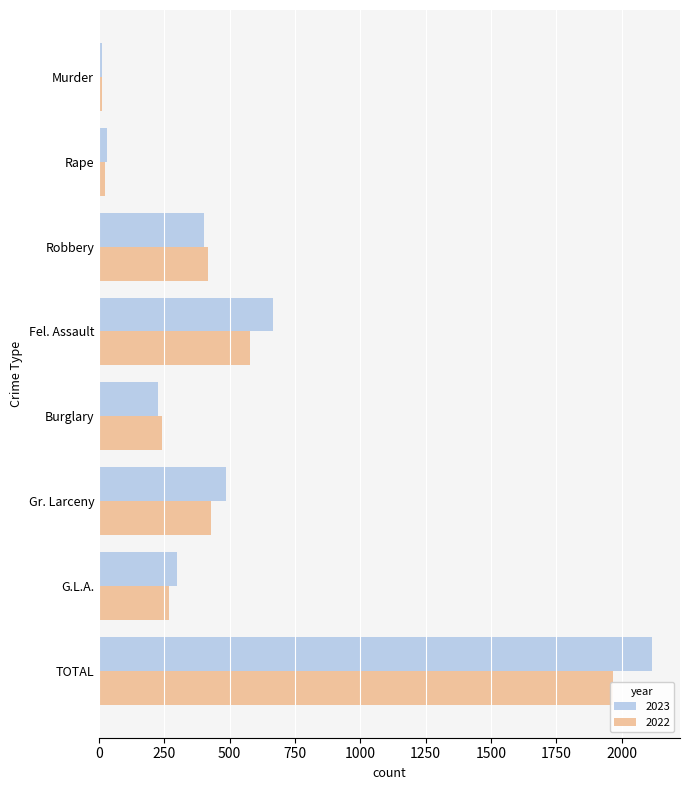

Reading left to right, transcribe all the data shown in this chart.

2023: Murder=13	Rape=29	Robbery=403	Fel. Assault=664	Burglary=226	Gr. Larceny=484	G.L.A.=298	TOTAL=2117
2022: Murder=12	Rape=22	Robbery=418	Fel. Assault=578	Burglary=240	Gr. Larceny=430	G.L.A.=268	TOTAL=1968